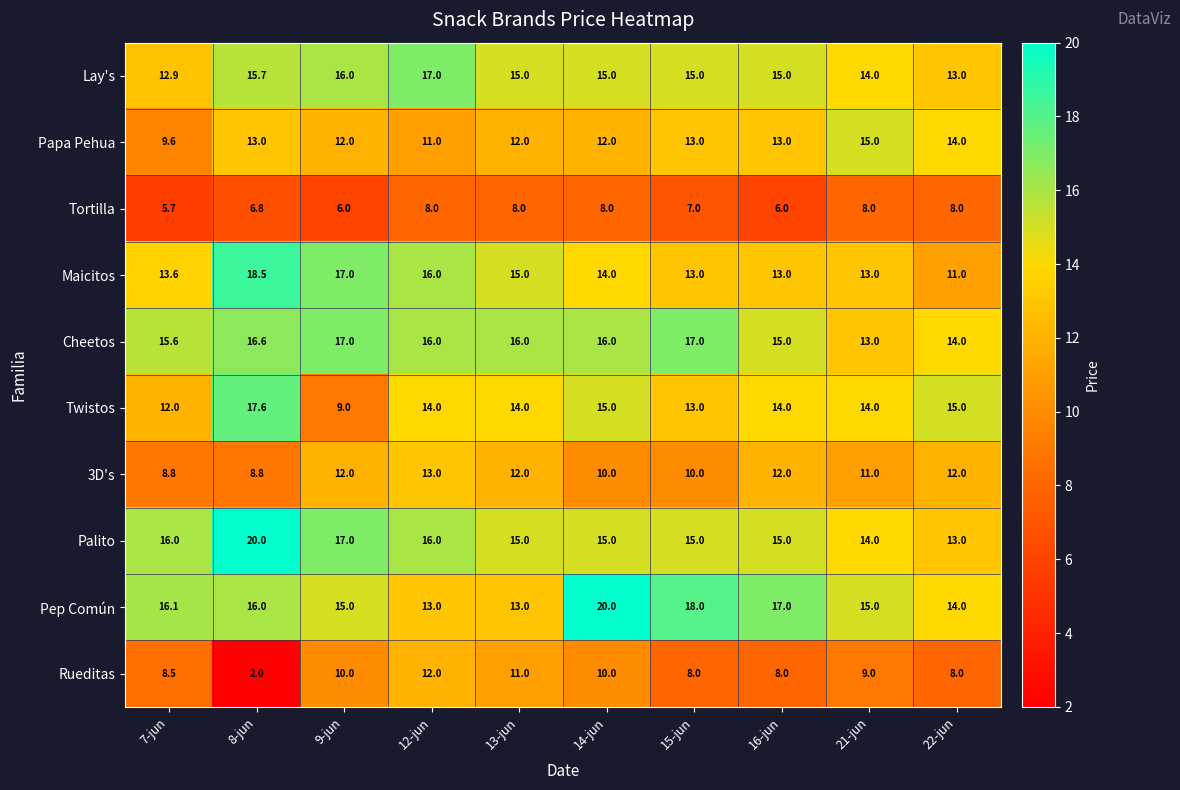

What is the spread (max minus min) of values at 13-jun?

8.0